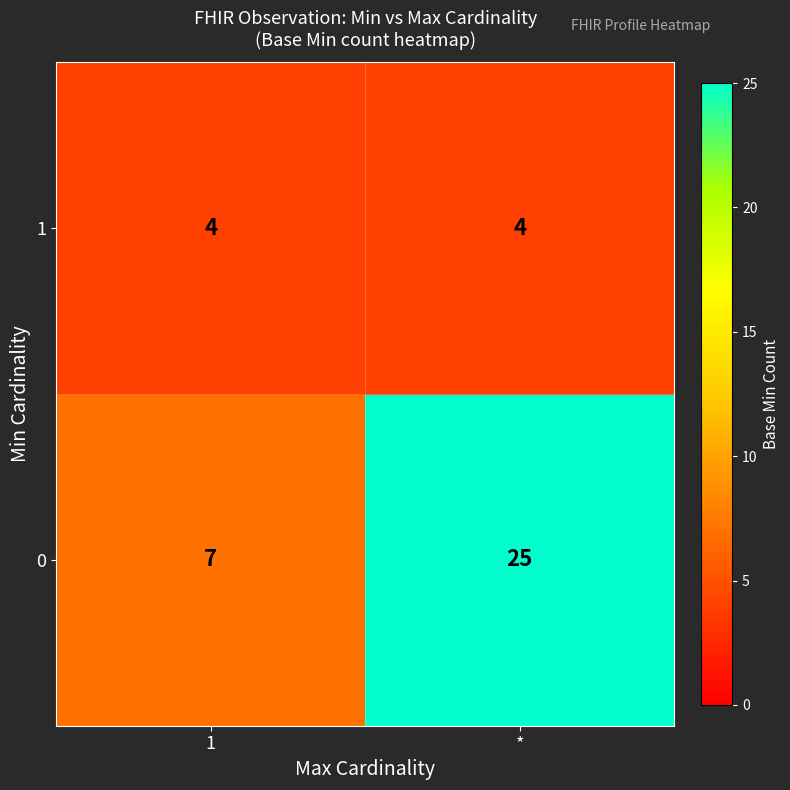

What is the minimum value shown in the chart?

4